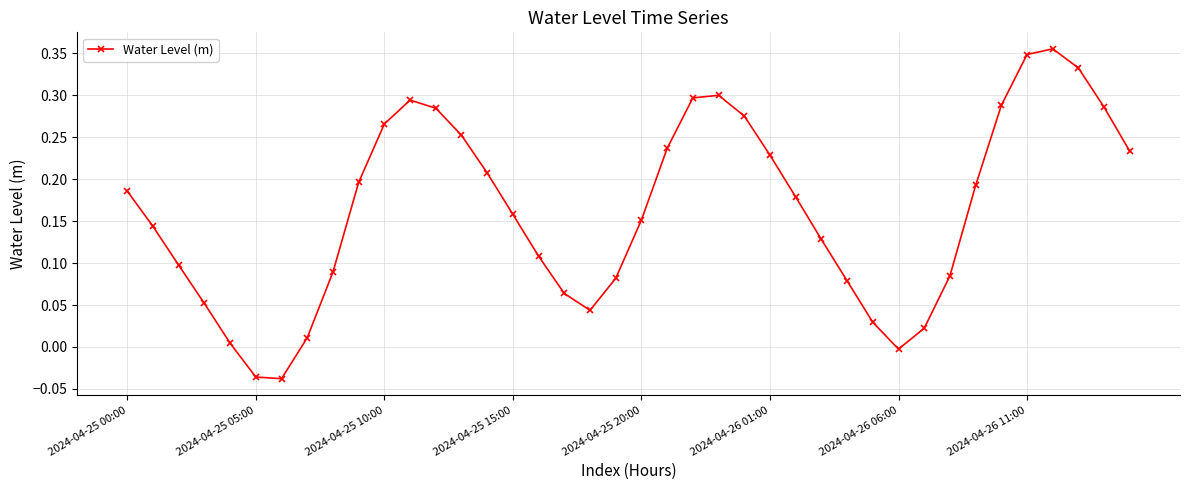

What is the sum of all values?

6.5